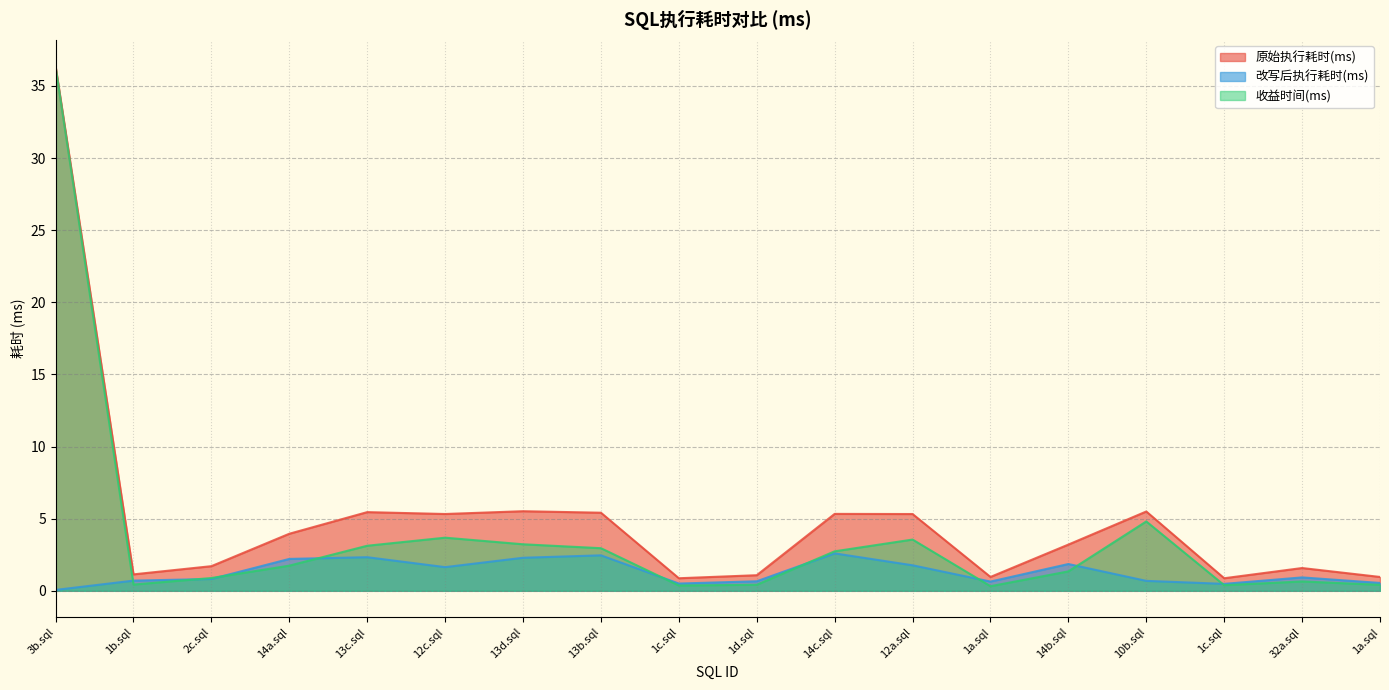

What is the average value of the 改写后执行耗时(ms) series?

1.3